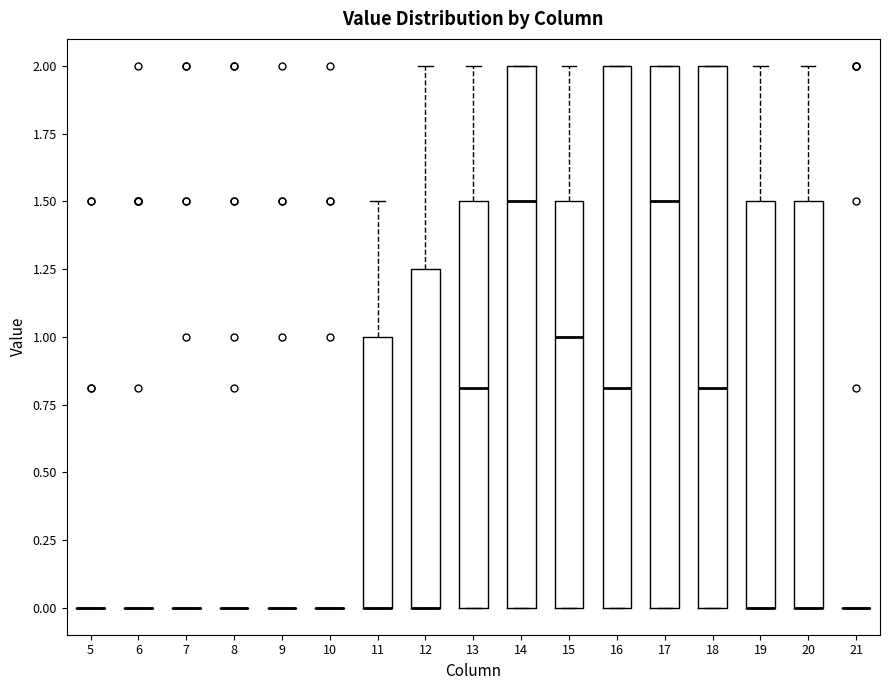

Reading left to right, read every box against the y-axis: the position of its median line, the range the box covers, and the ends of its whiskers. The values are not printed on the chart, so give them approximately, as read against the axis.

5: box collapsed to a line at 0.00, whiskers 0.00 to 0.00
6: box collapsed to a line at 0.00, whiskers 0.00 to 0.00
7: box collapsed to a line at 0.00, whiskers 0.00 to 0.00
8: box collapsed to a line at 0.00, whiskers 0.00 to 0.00
9: box collapsed to a line at 0.00, whiskers 0.00 to 0.00
10: box collapsed to a line at 0.00, whiskers 0.00 to 0.00
11: median 0.00 (drawn on the box's lower edge), box 0.00 to 1.00, whiskers 0.00 to 1.50
12: median 0.00 (drawn on the box's lower edge), box 0.00 to 1.25, whiskers 0.00 to 2.00
13: median 0.80, box 0.00 to 1.50, whiskers 0.00 to 2.00
14: median 1.50, box 0.00 to 2.00, whiskers 0.00 to 2.00
15: median 1.00, box 0.00 to 1.50, whiskers 0.00 to 2.00
16: median 0.80, box 0.00 to 2.00, whiskers 0.00 to 2.00
17: median 1.50, box 0.00 to 2.00, whiskers 0.00 to 2.00
18: median 0.80, box 0.00 to 2.00, whiskers 0.00 to 2.00
19: median 0.00 (drawn on the box's lower edge), box 0.00 to 1.50, whiskers 0.00 to 2.00
20: median 0.00 (drawn on the box's lower edge), box 0.00 to 1.50, whiskers 0.00 to 2.00
21: box collapsed to a line at 0.00, whiskers 0.00 to 0.00